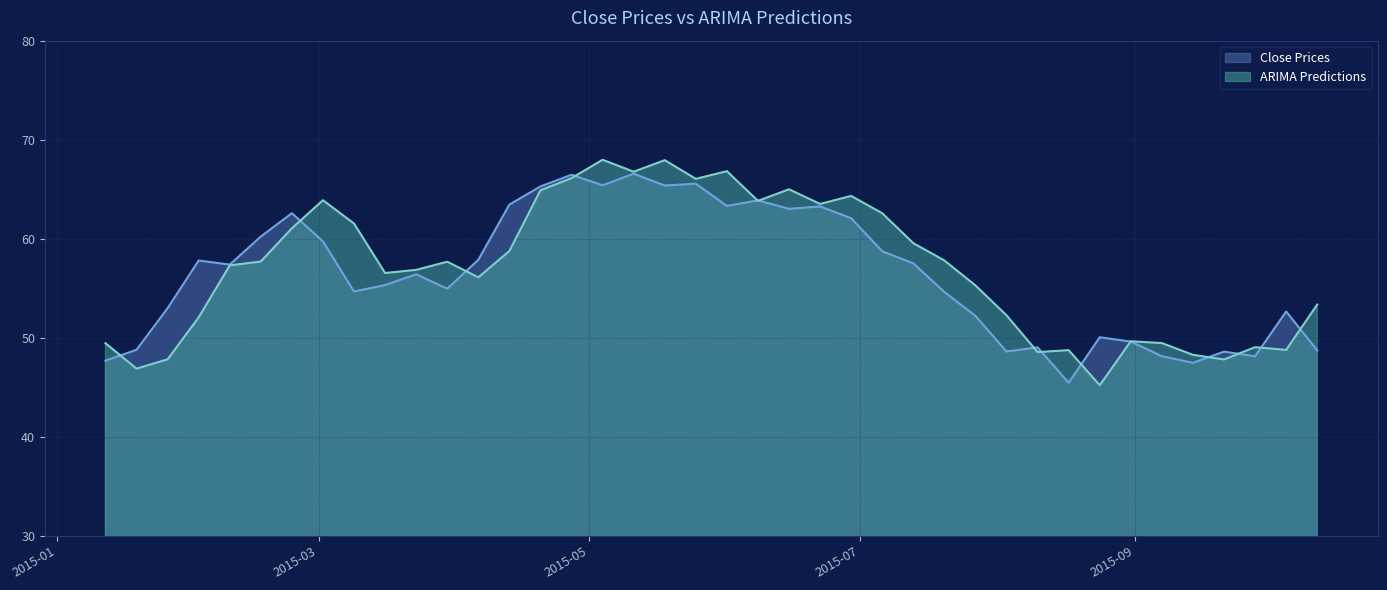

Reading left to right, what are all the values shown in this chart?

Close Prices: 2015-01-12=47.7	2015-01-19=48.8	2015-01-26=53.0	2015-02-02=57.8	2015-02-09=57.4	2015-02-16=60.2	2015-02-23=62.6	2015-03-02=59.7	2015-03-09=54.7	2015-03-16=55.3	2015-03-23=56.4	2015-03-30=55.0	2015-04-06=57.9	2015-04-13=63.5	2015-04-20=65.3	2015-04-27=66.5	2015-05-04=65.4	2015-05-11=66.6	2015-05-18=65.4	2015-05-25=65.6	2015-06-01=63.3	2015-06-08=63.9	2015-06-15=63.0	2015-06-22=63.3	2015-06-29=62.1	2015-07-06=58.7	2015-07-13=57.5	2015-07-20=54.6	2015-07-27=52.2	2015-08-03=48.6	2015-08-10=49.0	2015-08-17=45.5	2015-08-24=50.0	2015-08-31=49.6	2015-09-07=48.1	2015-09-14=47.5	2015-09-21=48.6	2015-09-28=48.1	2015-10-05=52.7	2015-10-12=48.7
ARIMA Predictions: 2015-01-12=49.4	2015-01-19=46.9	2015-01-26=47.8	2015-02-02=52.1	2015-02-09=57.3	2015-02-16=57.7	2015-02-23=61.1	2015-03-02=63.9	2015-03-09=61.5	2015-03-16=56.5	2015-03-23=56.9	2015-03-30=57.7	2015-04-06=56.1	2015-04-13=58.8	2015-04-20=64.9	2015-04-27=66.1	2015-05-04=68.0	2015-05-11=66.8	2015-05-18=67.9	2015-05-25=66.0	2015-06-01=66.8	2015-06-08=63.8	2015-06-15=65.0	2015-06-22=63.5	2015-06-29=64.3	2015-07-06=62.6	2015-07-13=59.6	2015-07-20=57.8	2015-07-27=55.3	2015-08-03=52.3	2015-08-10=48.6	2015-08-17=48.7	2015-08-24=45.2	2015-08-31=49.6	2015-09-07=49.5	2015-09-14=48.3	2015-09-21=47.8	2015-09-28=49.0	2015-10-05=48.8	2015-10-12=53.4